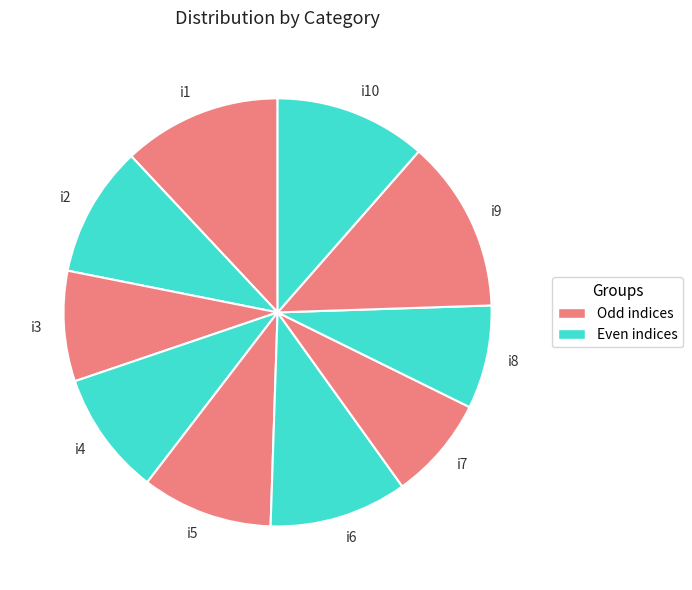

Does i7 represent more than half of the total?

No